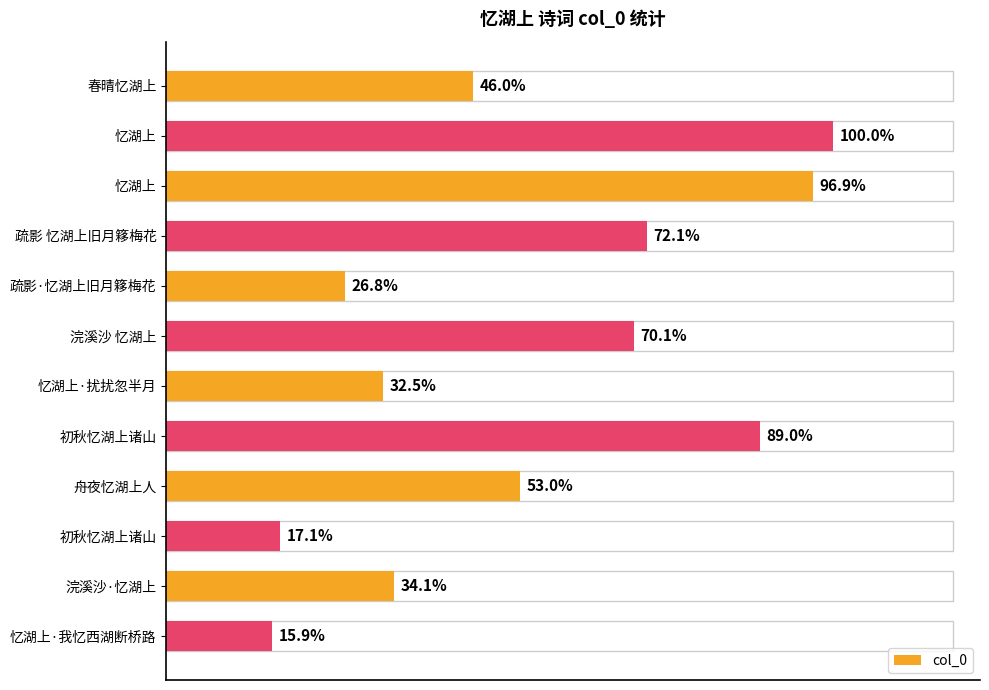

Does the chart contain any negative values?

No